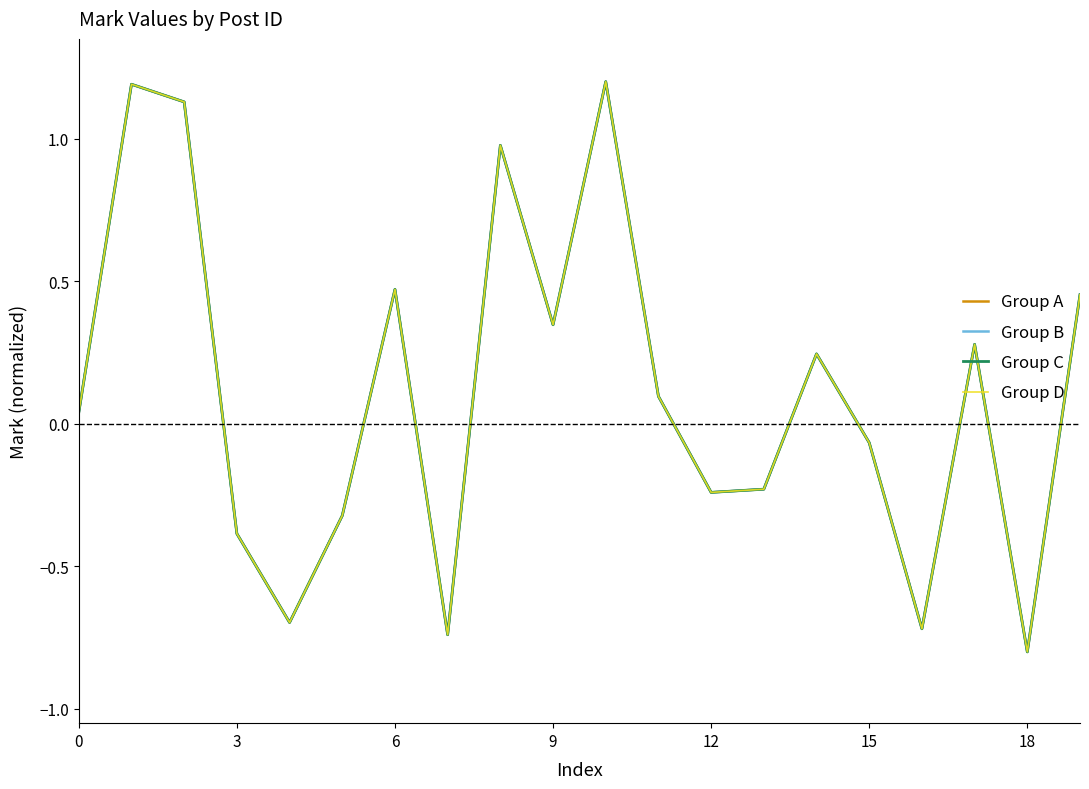

Is this an area chart (filled region under the line)?

No